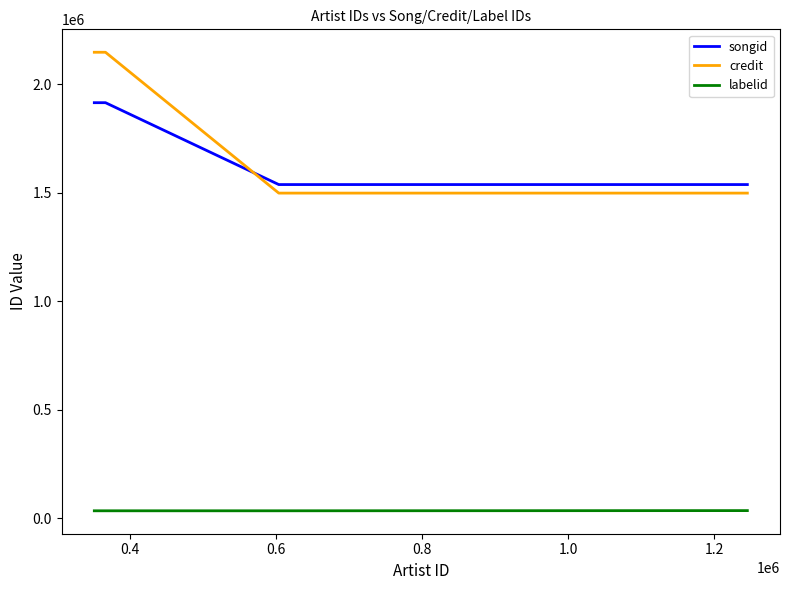

What is the smallest value displayed?

34665